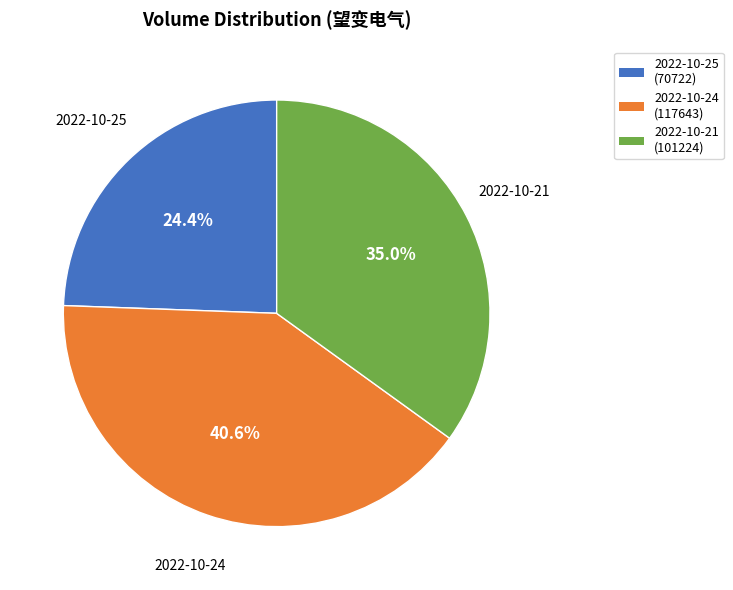

True or false: 2022-10-25 accounts for 24% of the total.

True